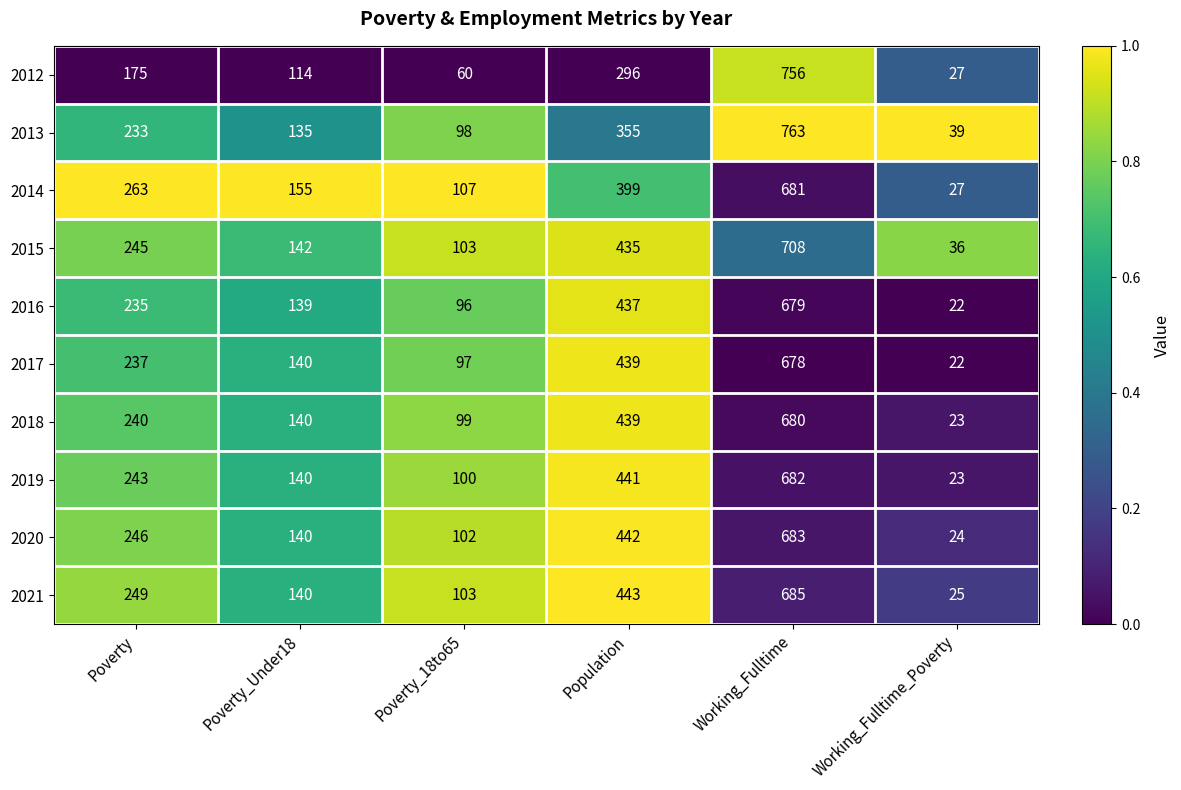

What is the spread (max minus min) of values at Population?

147